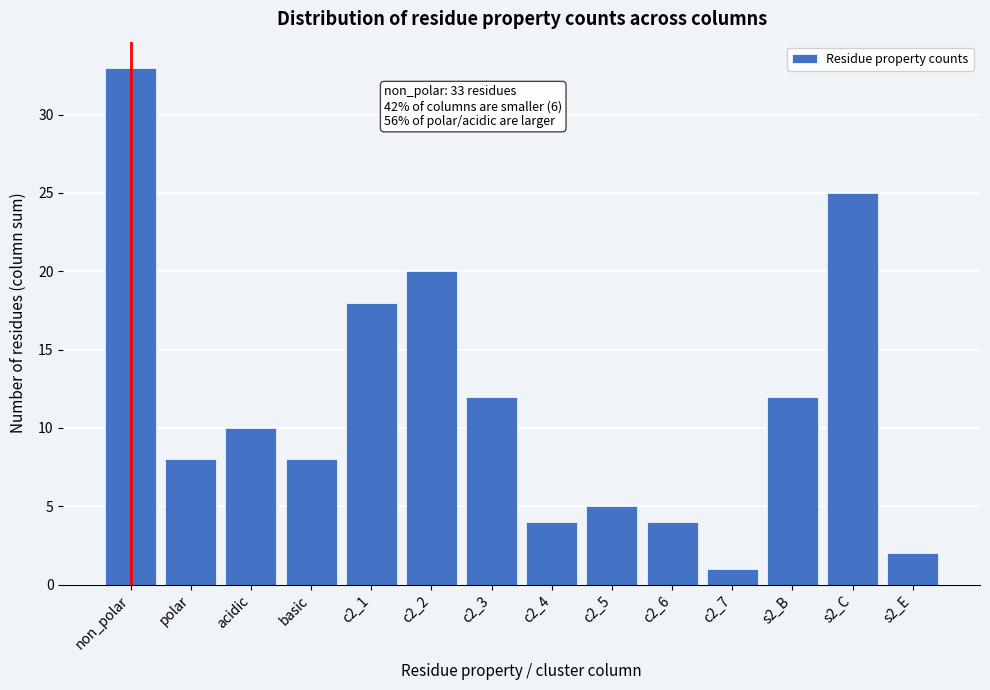

Reading right to left, extract all data points from this chart.

s2_E=2	s2_C=25	s2_B=12	c2_7=1	c2_6=4	c2_5=5	c2_4=4	c2_3=12	c2_2=20	c2_1=18	basic=8	acidic=10	polar=8	non_polar=33